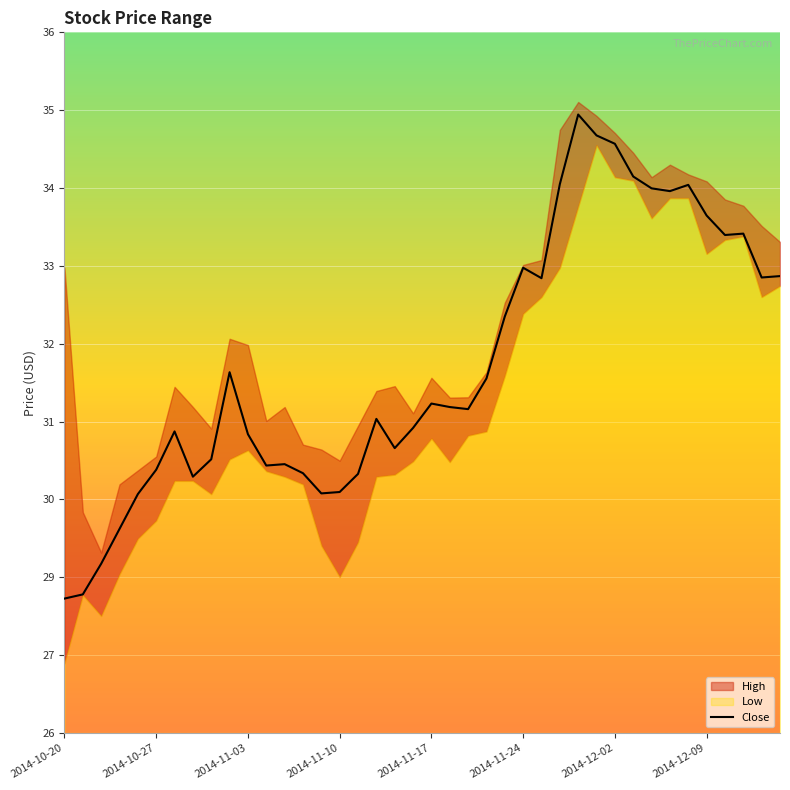

What is the difference between the maximum and minimum values?

7.0